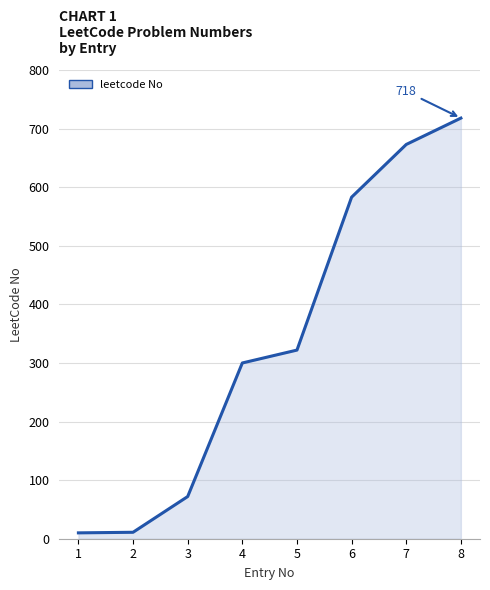

True or false: the data shows 10 at 1.

True